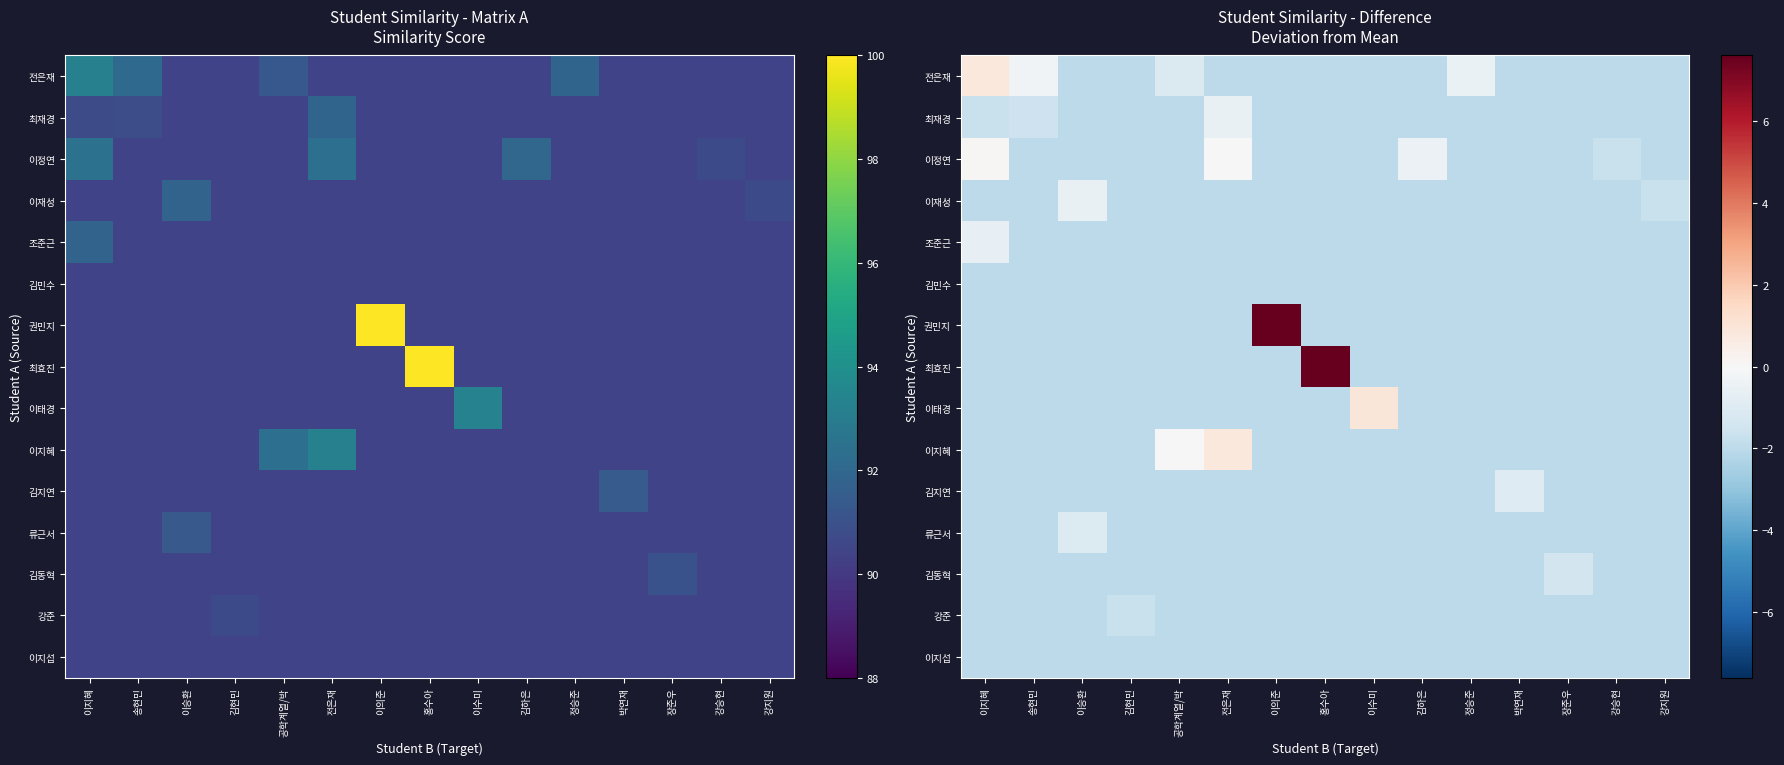

What is the difference between the highest and lowest values at 전은재?

2.8